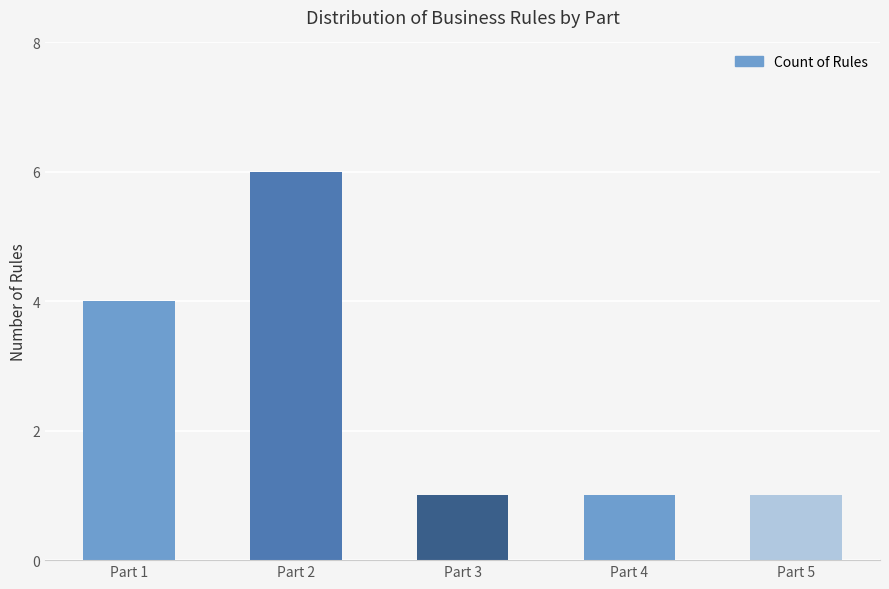

Does the chart contain any negative values?

No